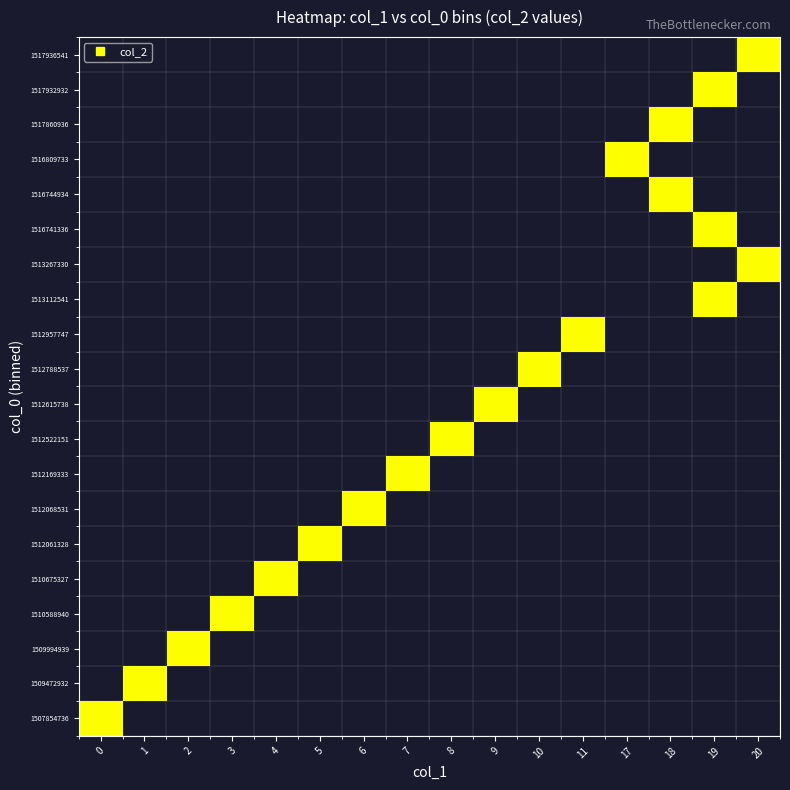

What is the total value across all series at col_0_values?

1509994941